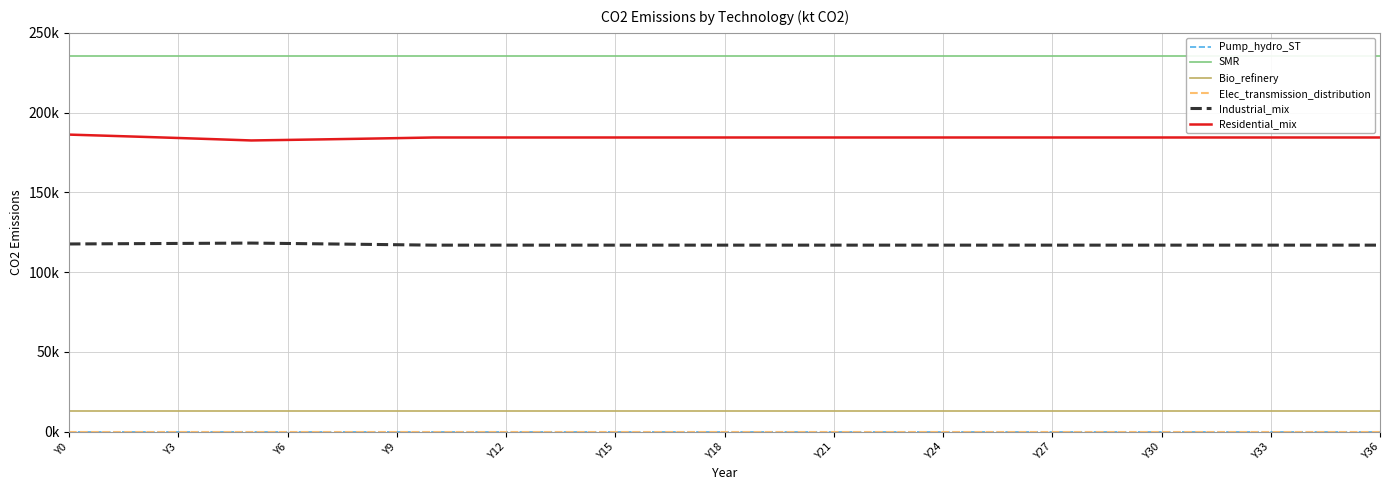

What is the greatest value displayed?

235476.0